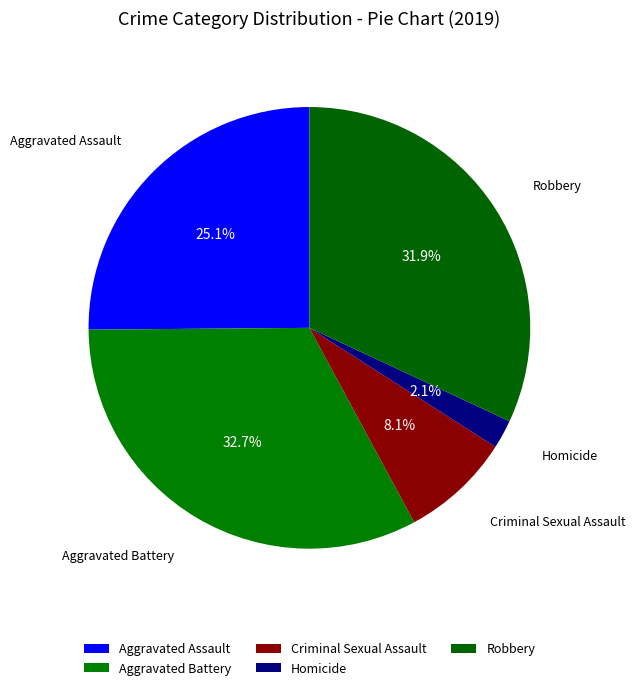

To the nearest percent, what is the difference between the largest and smallest slice percentages?

31%